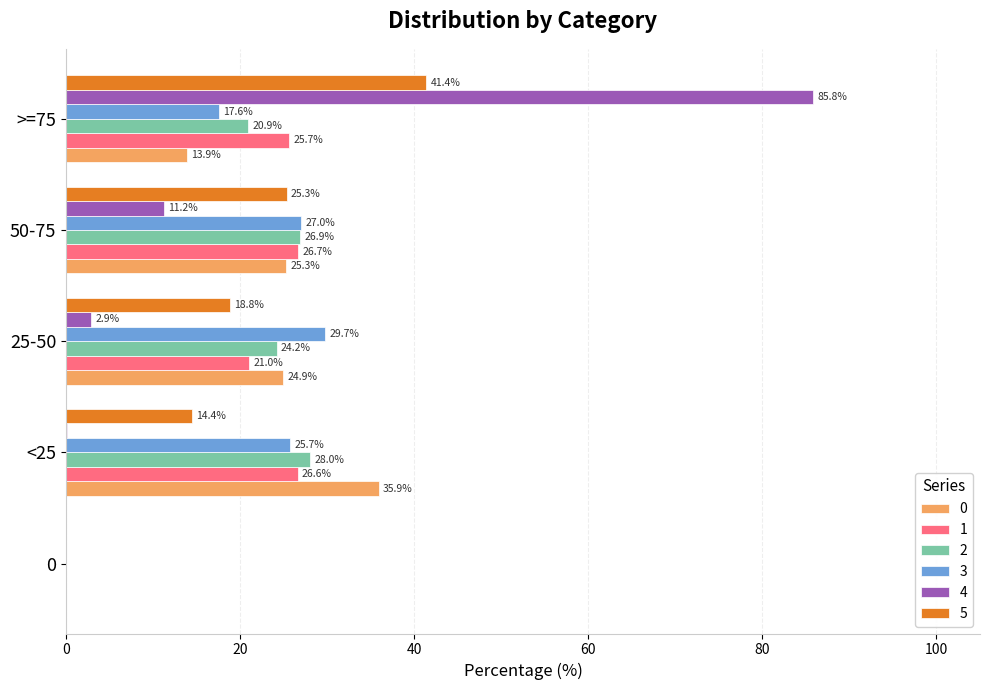

At which label is 3 closest to 14?

>=75